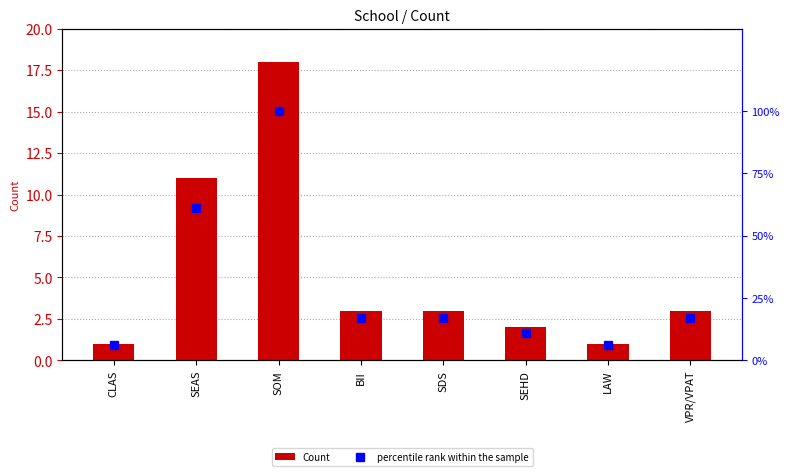

At which category is the sum across all series the highest?

SOM